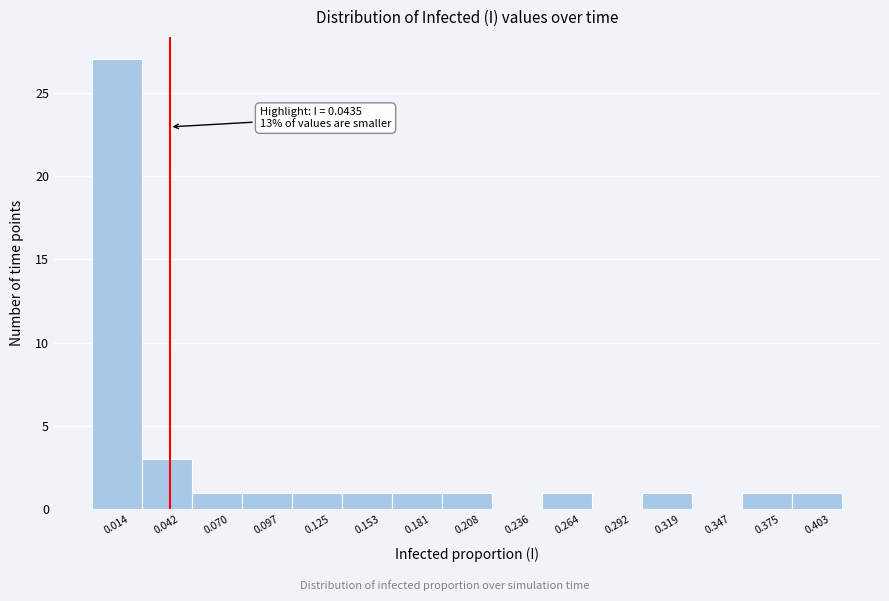

Over which range of the x-axis is the bar tallest?

0.000 to 0.030